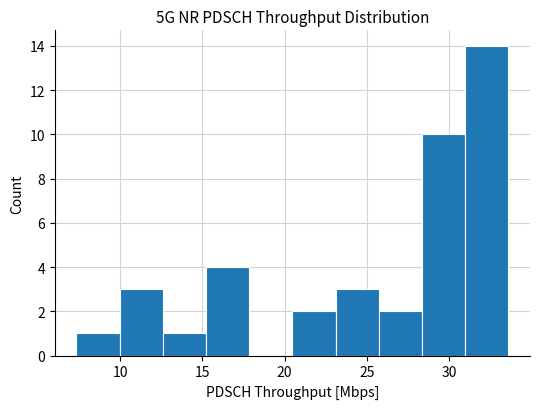

Reading left to right, transcribe this chart: for each bar, give the range it covers on the x-axis and its height. Neither the bar edges nor the heights are printed on the chart, so give them approximately, as read against the axes.

7.5 to 10.0: 1
10.0 to 12.5: 3
12.5 to 15.0: 1
15.0 to 18.0: 4
18.0 to 20.5: 0
20.5 to 23.0: 2
23.0 to 25.5: 3
25.5 to 28.5: 2
28.5 to 31.0: 10
31.0 to 33.5: 14